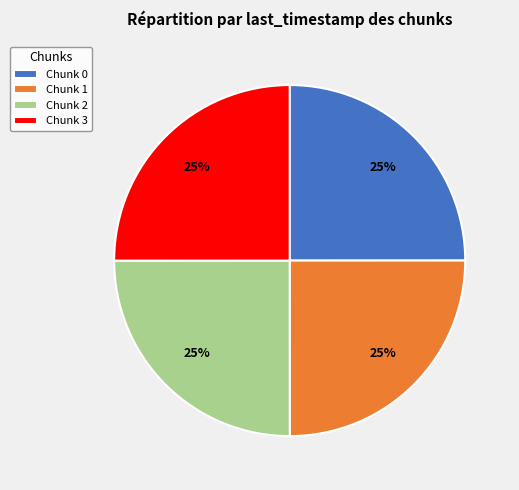

What percentage is the Chunk 2 slice, to the nearest percent?

25%